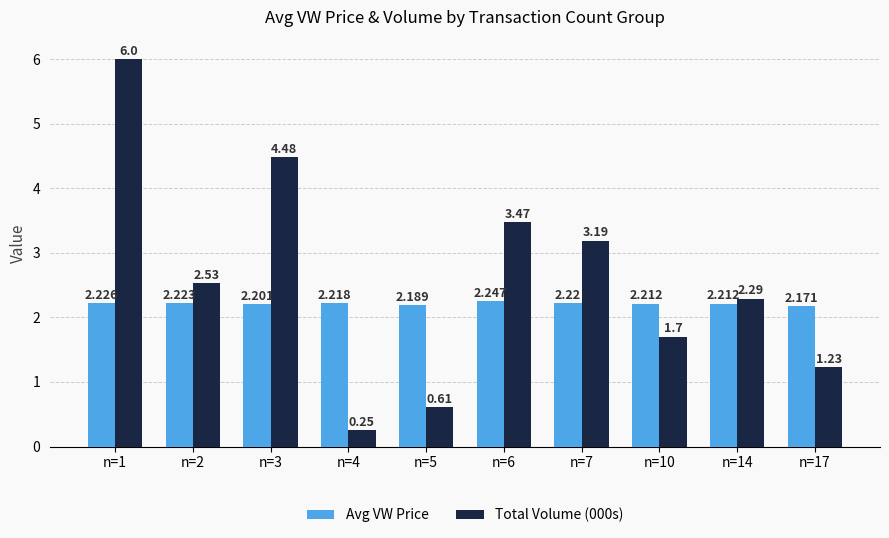

What are all the series names shown in the legend?

Avg VW Price, Total Volume (000s)